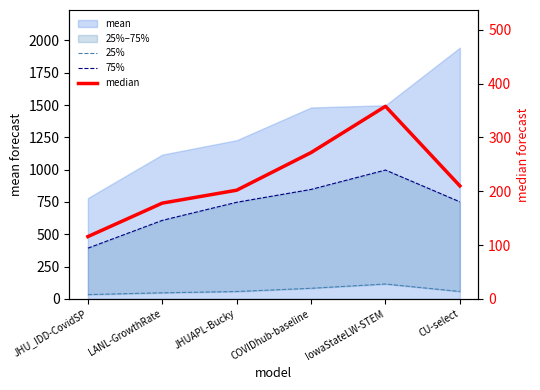

What is the average value of the median series?

222.6